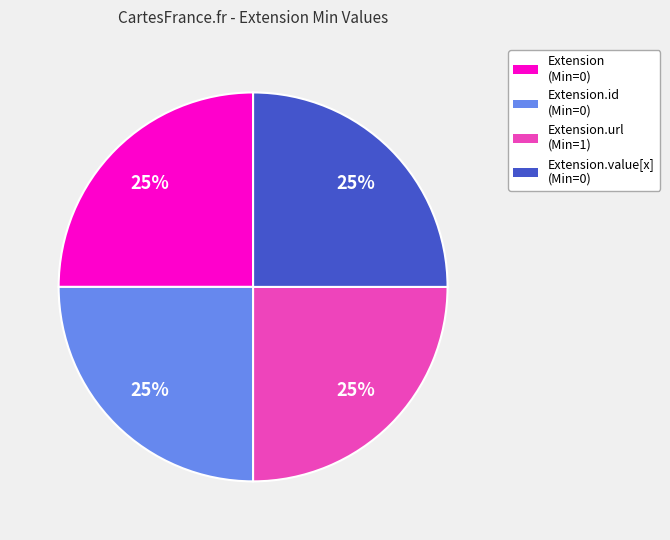

Is Extension.id (Min=0) the majority of the pie?

No